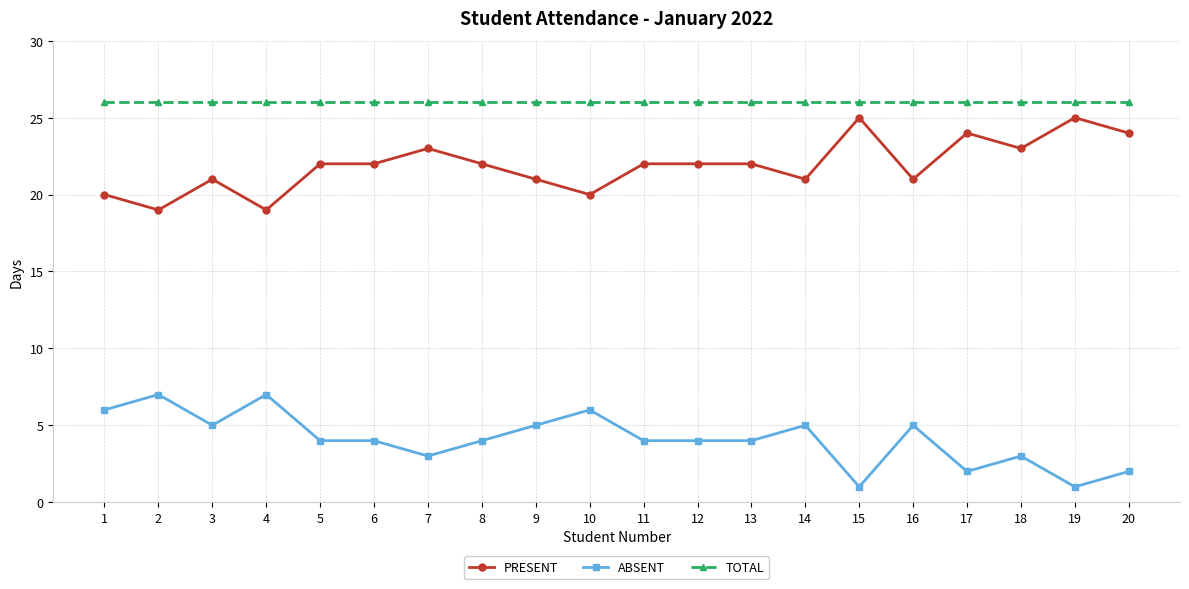

Reading left to right, transcribe all the data shown in this chart.

PRESENT: 1=20	2=19	3=21	4=19	5=22	6=22	7=23	8=22	9=21	10=20	11=22	12=22	13=22	14=21	15=25	16=21	17=24	18=23	19=25	20=24
ABSENT: 1=6	2=7	3=5	4=7	5=4	6=4	7=3	8=4	9=5	10=6	11=4	12=4	13=4	14=5	15=1	16=5	17=2	18=3	19=1	20=2
TOTAL: 1=26	2=26	3=26	4=26	5=26	6=26	7=26	8=26	9=26	10=26	11=26	12=26	13=26	14=26	15=26	16=26	17=26	18=26	19=26	20=26